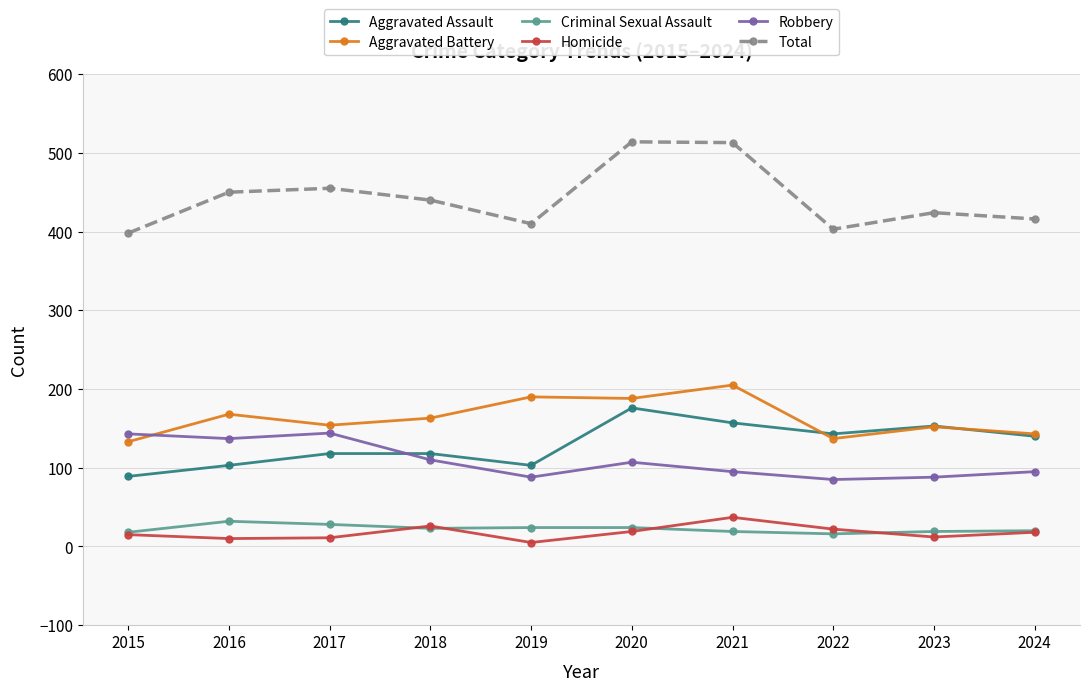

What value does the Aggravated Battery series have at 2024, to the nearest 5?

145